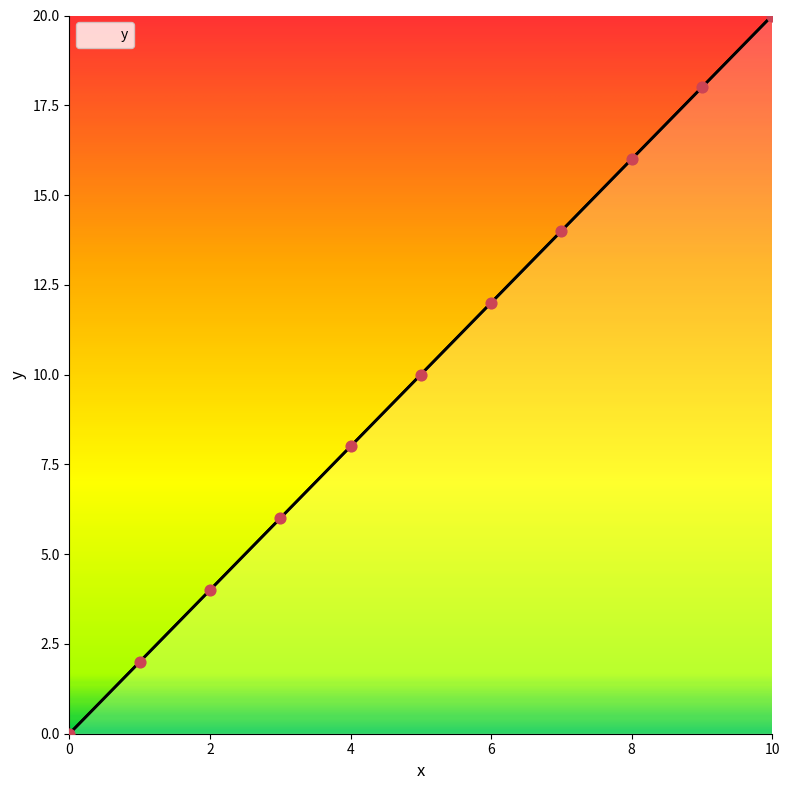

What is the greatest value displayed?

20